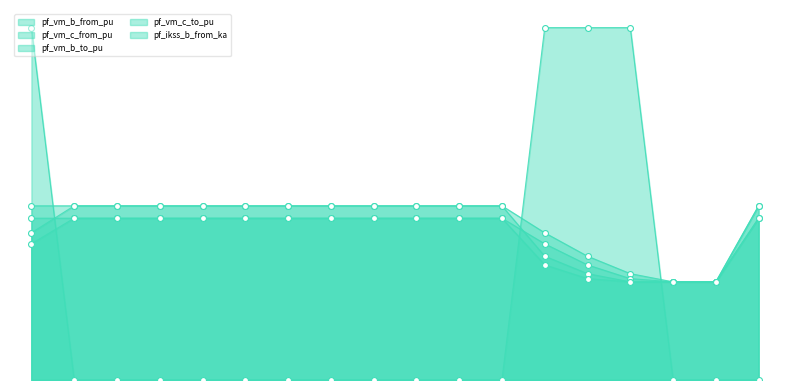

Which series has the widest spread of Y values?

pf_ikss_b_from_ka